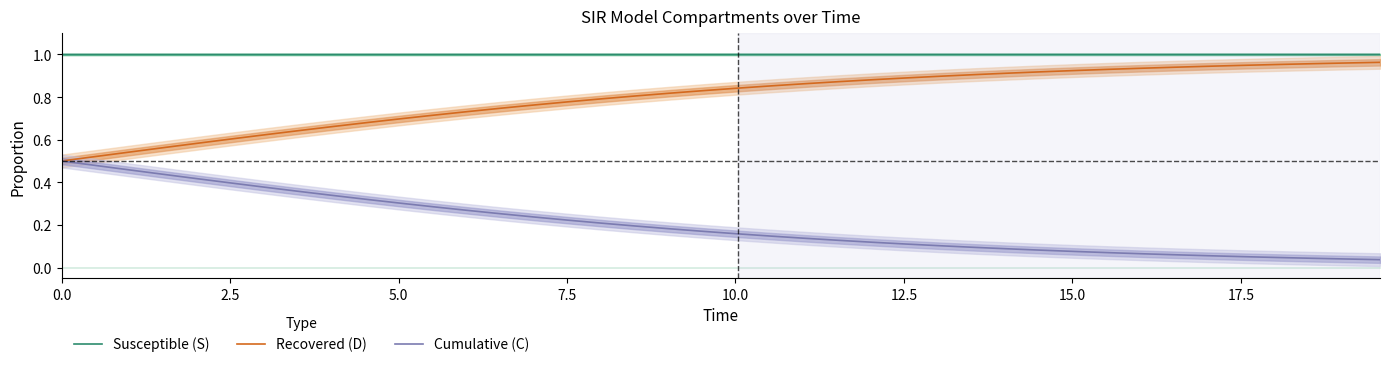

Count the number of data series in this chart.

3